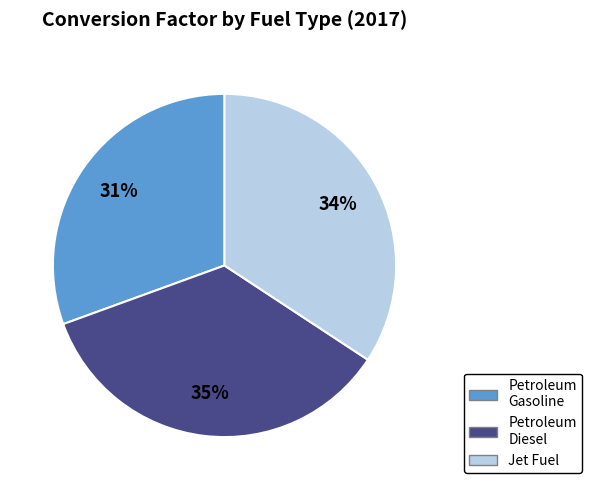

True or false: Jet Fuel accounts for 34% of the total.

True